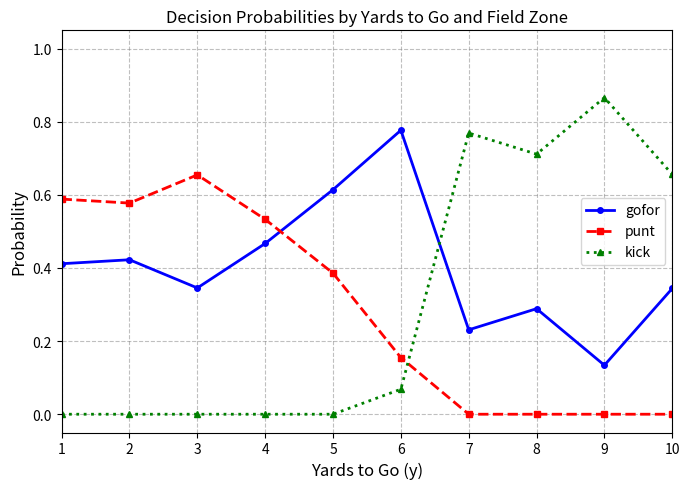

Is it true that gofor equals 0.1 at 7?

False